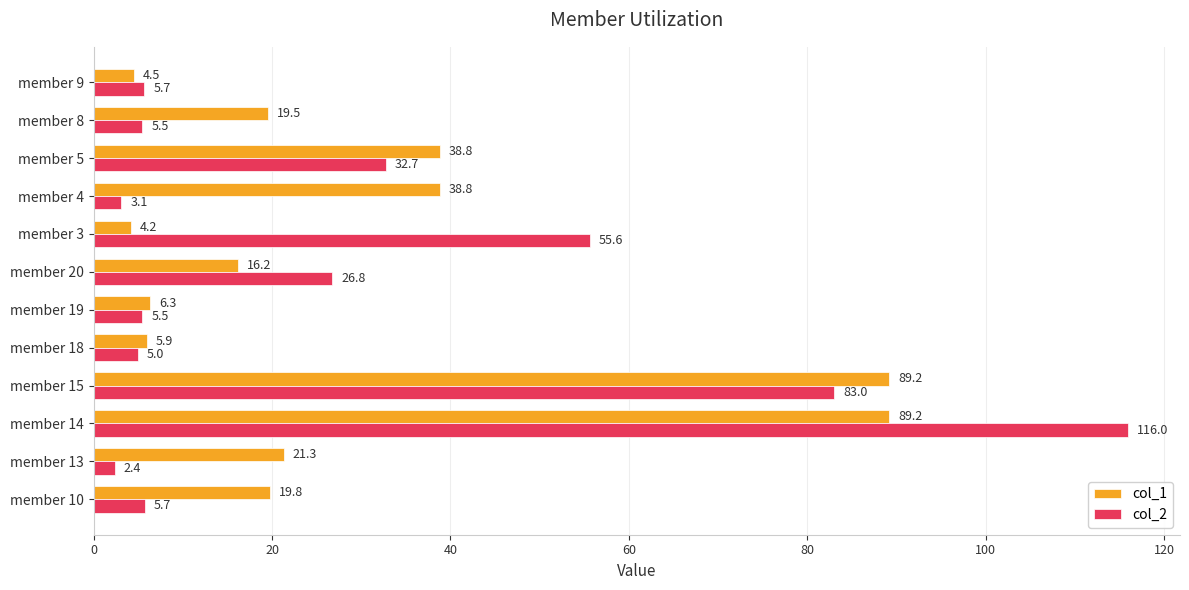

Which series has the largest total across all categories?

col_1